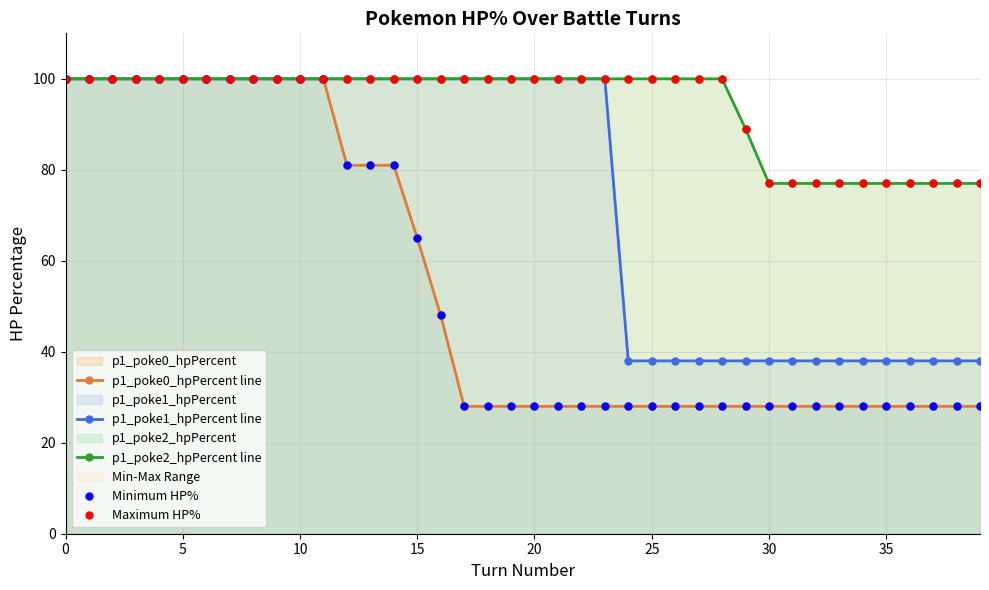

Rank the series by their maximum value, from lowest to highest.

p1_poke0_hpPercent line, p1_poke1_hpPercent line, p1_poke2_hpPercent line, Minimum HP%, Maximum HP%